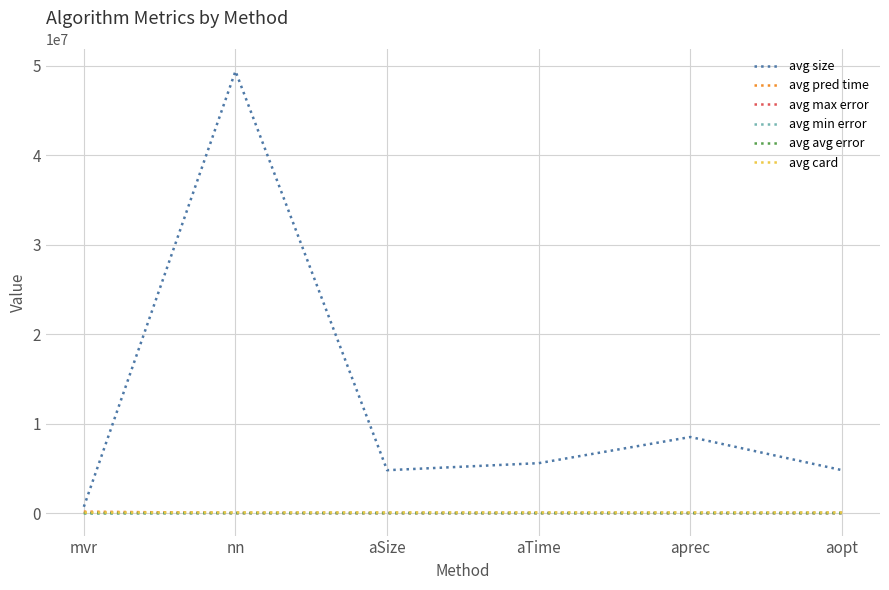

What is the difference between the avg size values at nn and aTime?

43843257.8